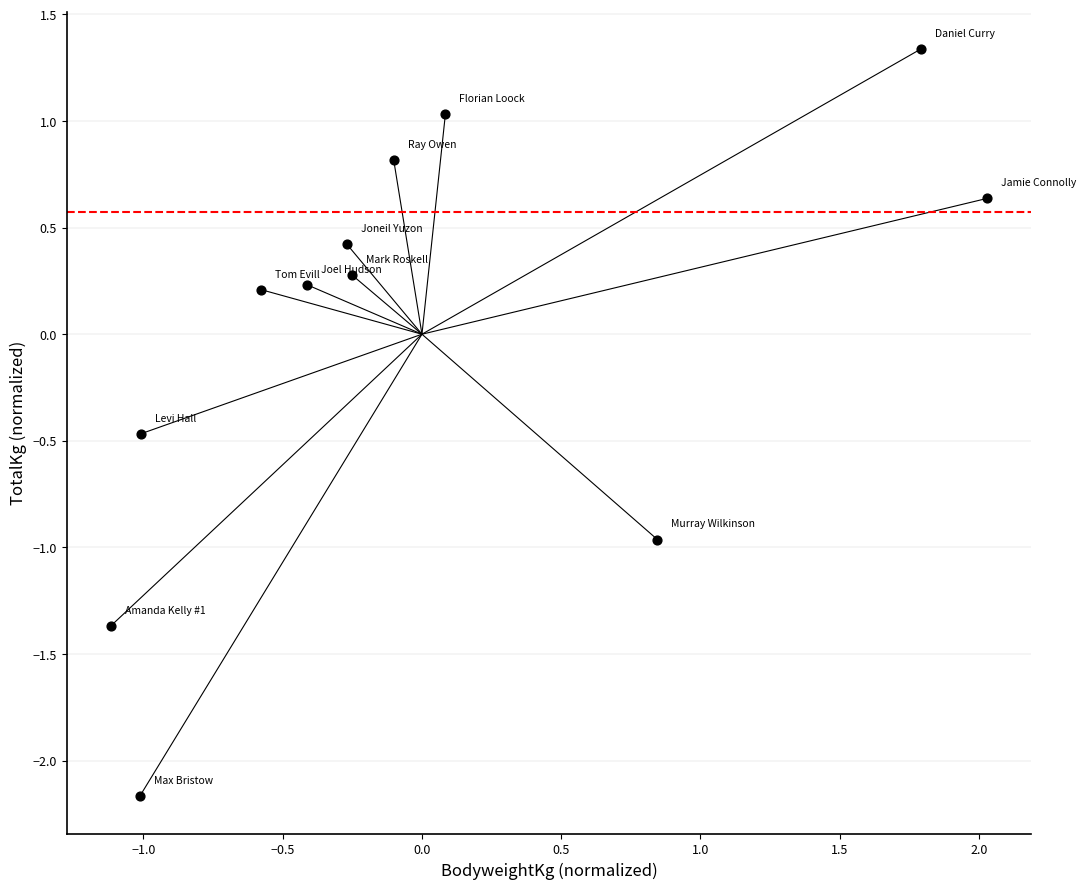

What is the range of Y values (max minus min)?

3.5